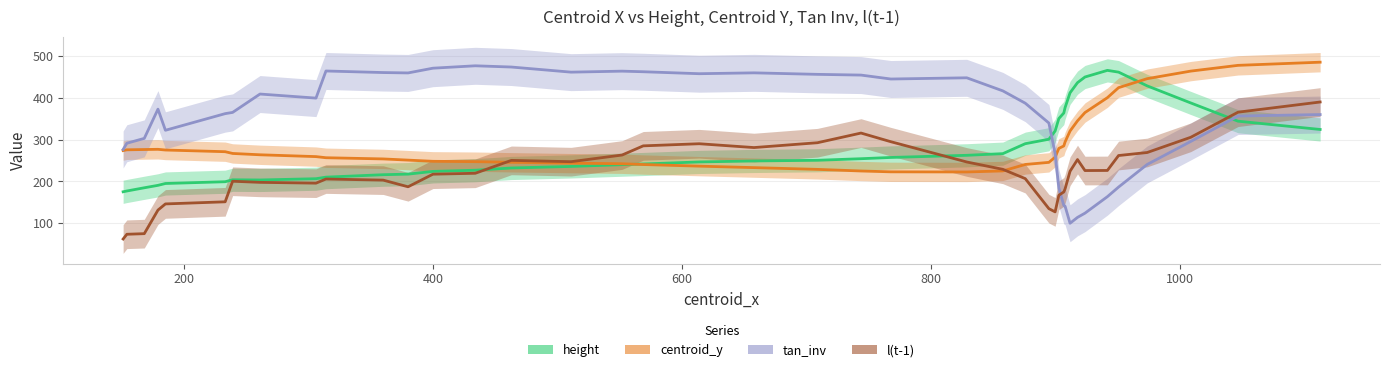

What is the lowest value of the tan_inv series?

99.8